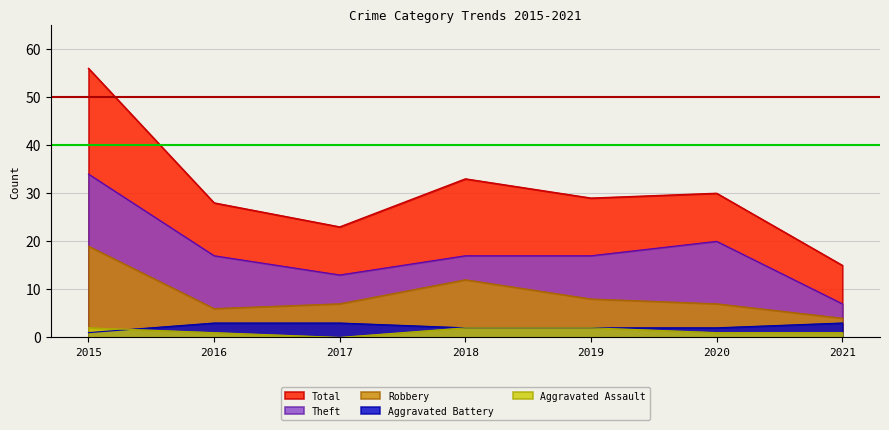

Does the chart display data point markers on the line(s)?

No